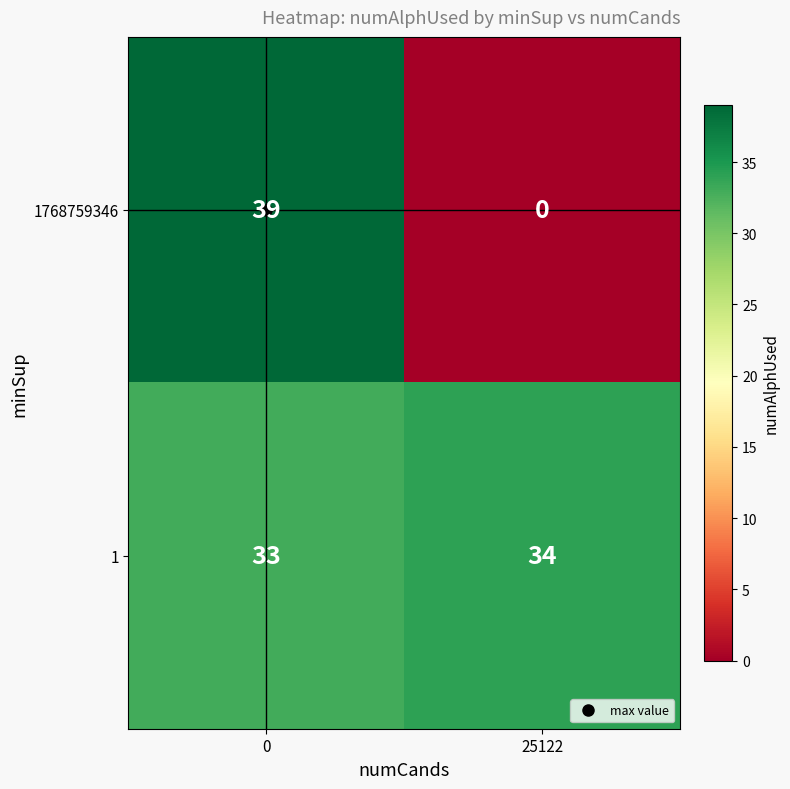

What is the spread (max minus min) of values at 0?

6